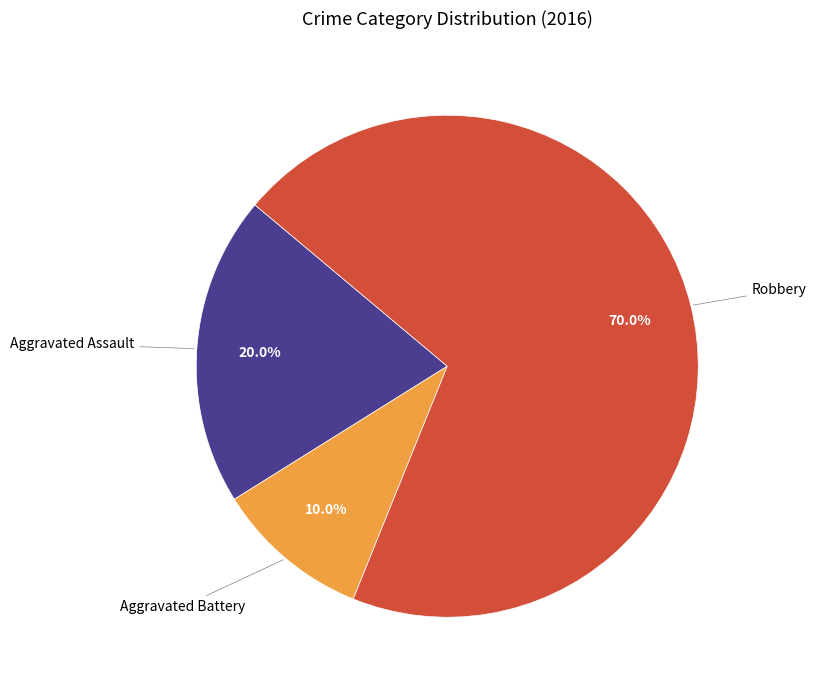

How many segments does this pie chart have?

3